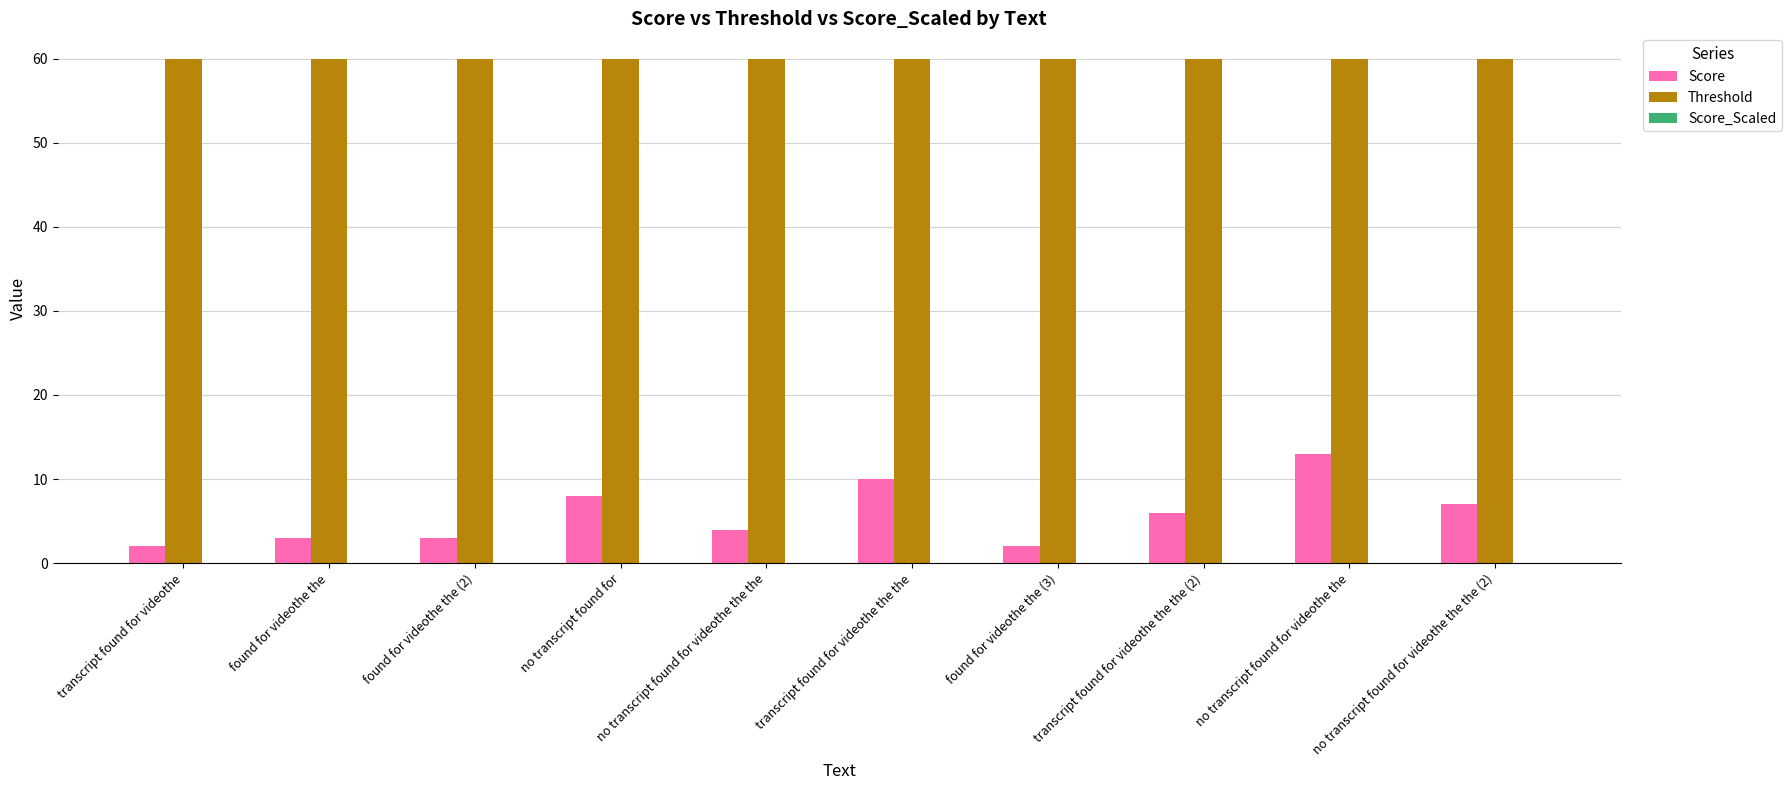

What is the spread (max minus min) of values at transcript found for videothe?

58